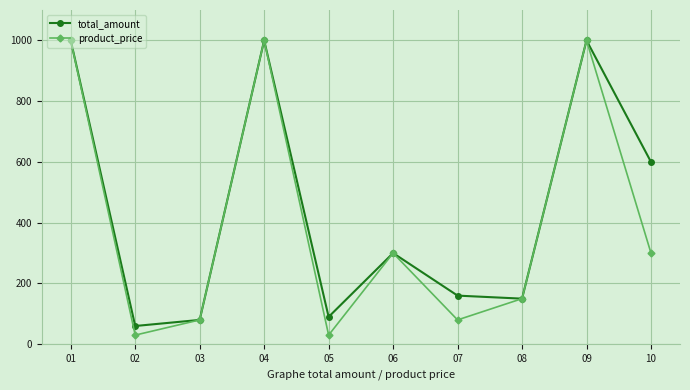

What is the minimum value shown in the chart?

30.0